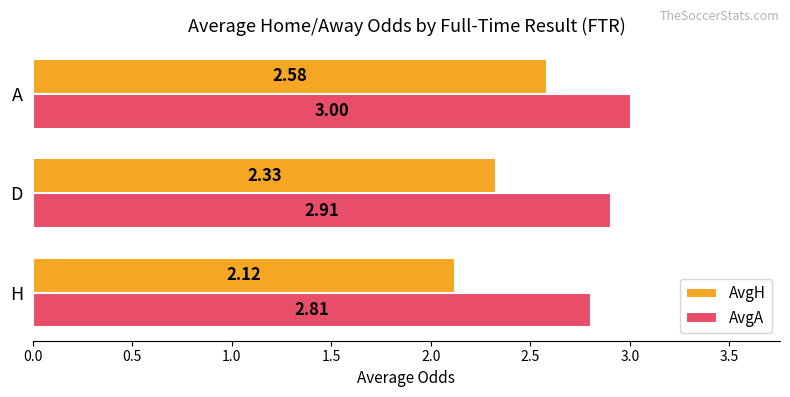

At which label does AvgA reach its peak?

A